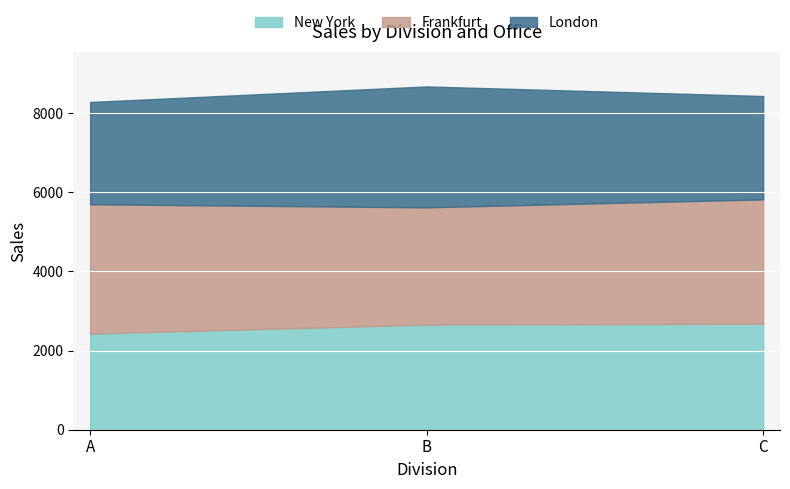

Read the New York value at C.

2681